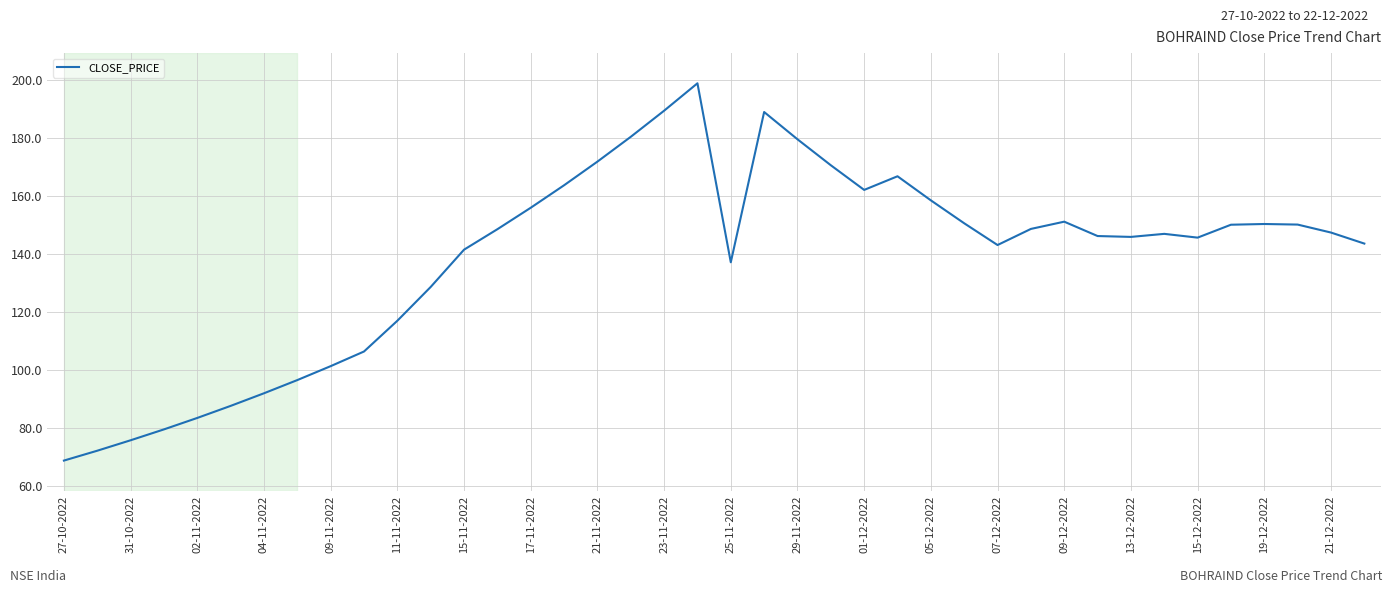

What is the greatest value displayed?

198.7